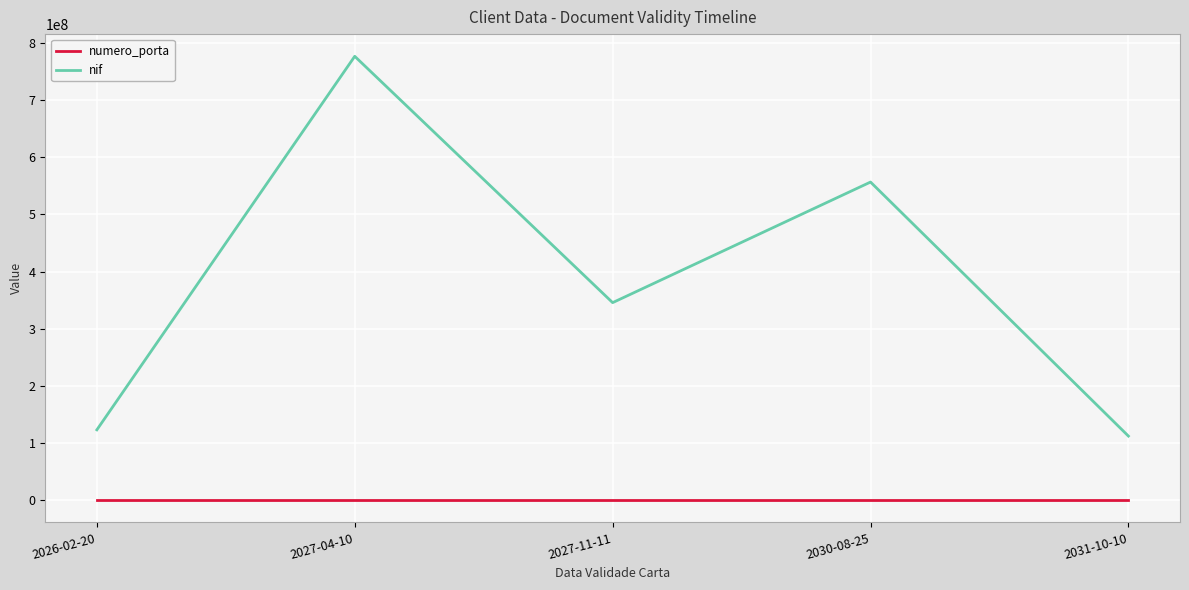

At which label is nif closest to 444433333?

2027-11-11